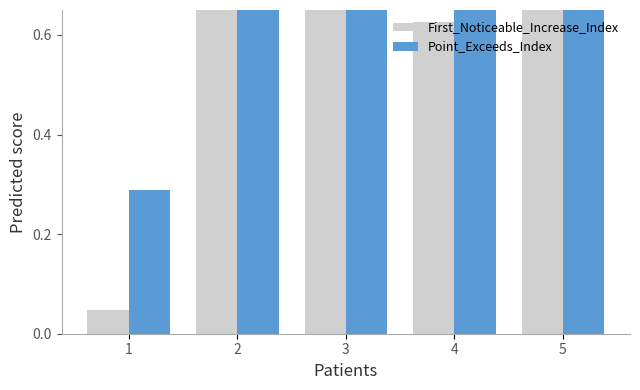

What is the difference between the maximum and minimum values in the Point_Exceeds_Index series?

0.7